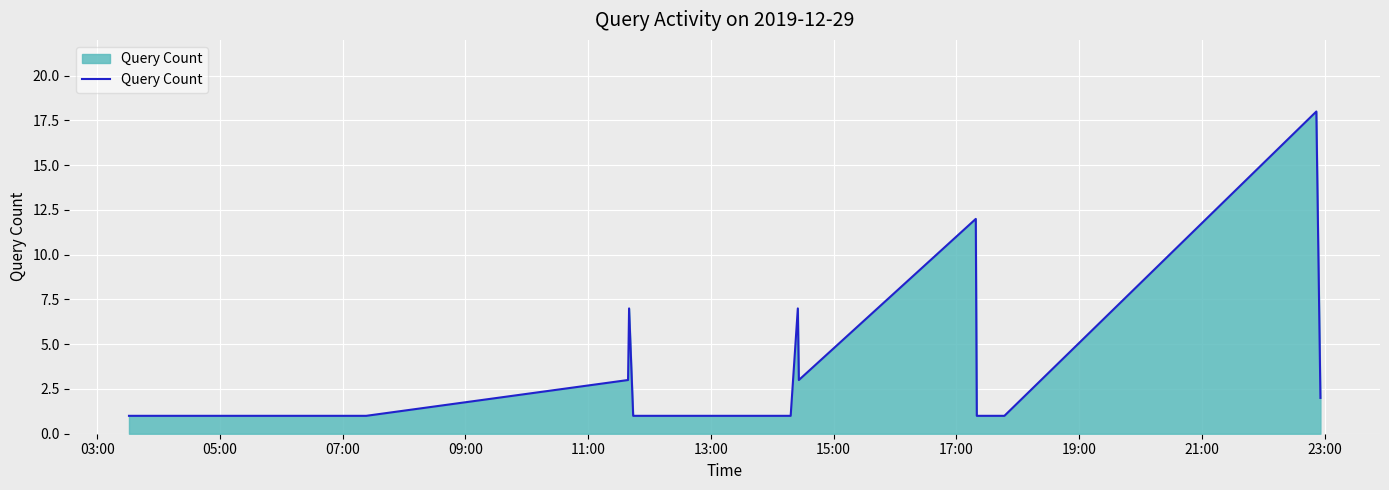

What is the difference between the maximum and minimum values?

17